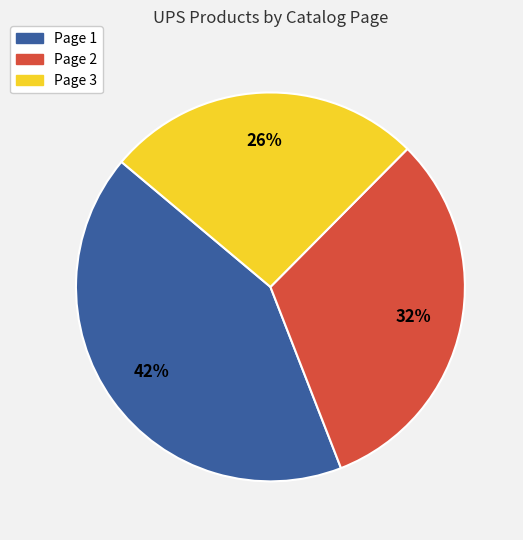

How many slices are in this pie chart?

3